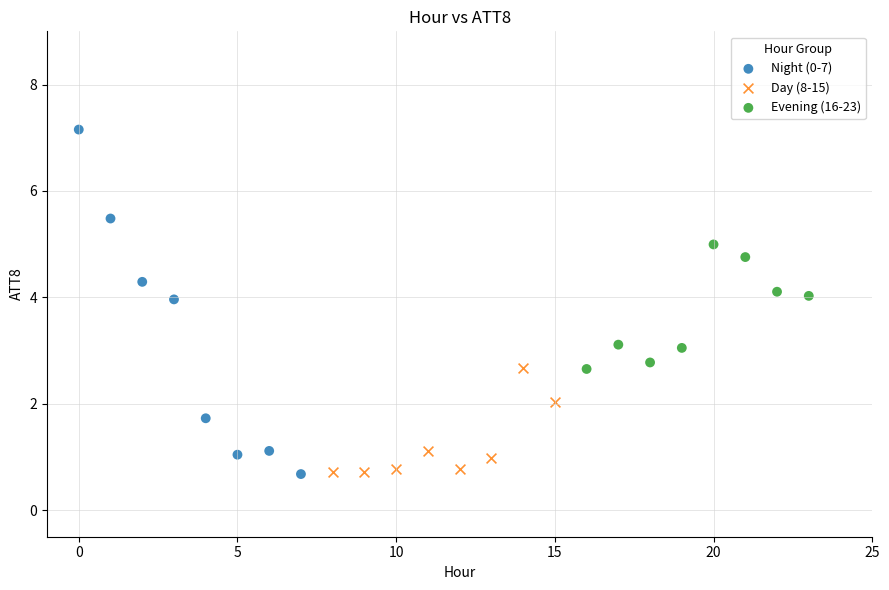

Which series contains the highest Y value?

Night (0-7)